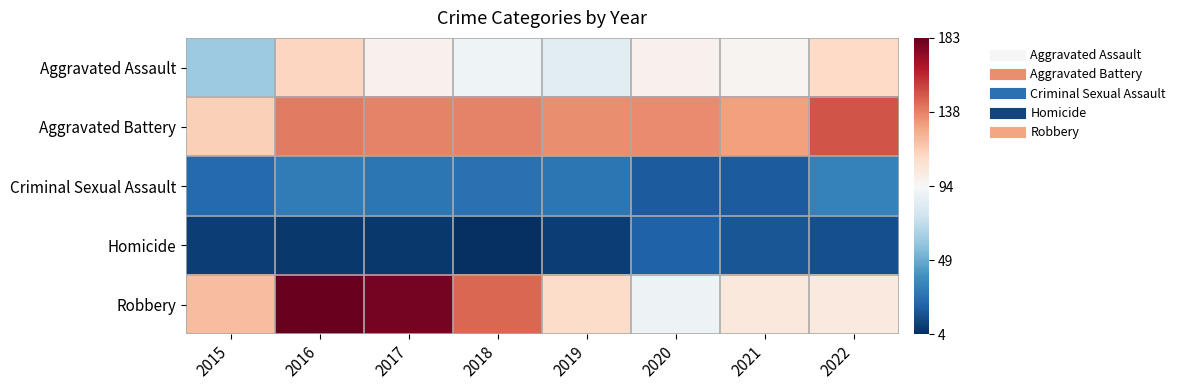

What is the smallest value displayed?

-1.0